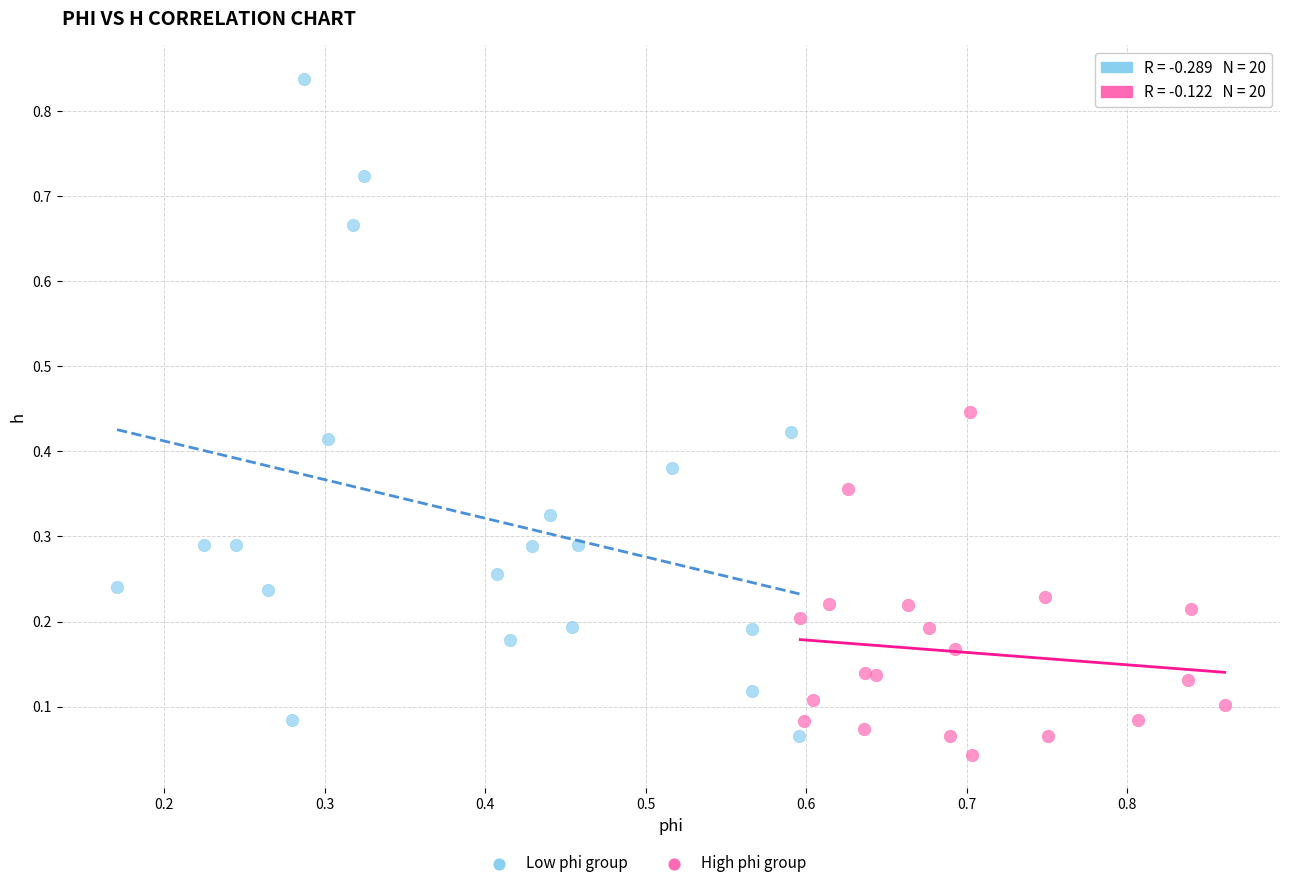

Which series contains the highest Y value?

Low phi group